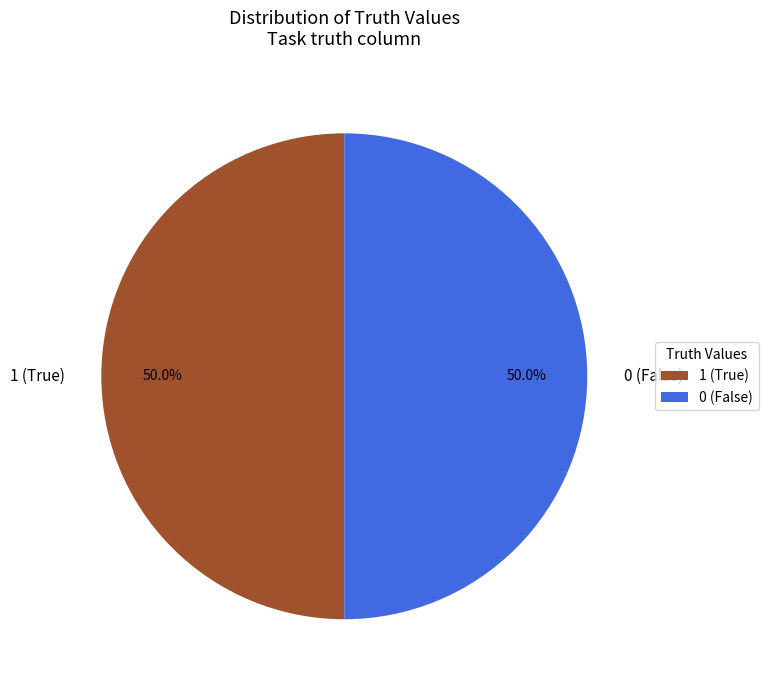

Count the number of slices in the pie.

2